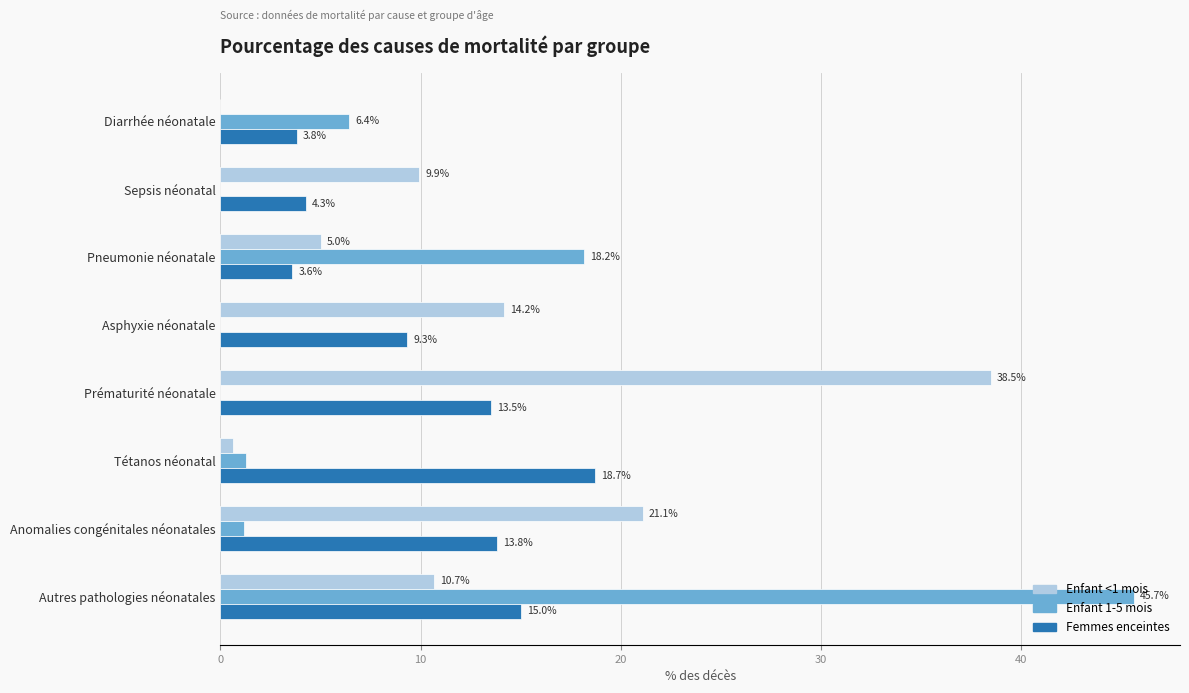

What is the average value of the Enfant 1-5 mois series?

9.1